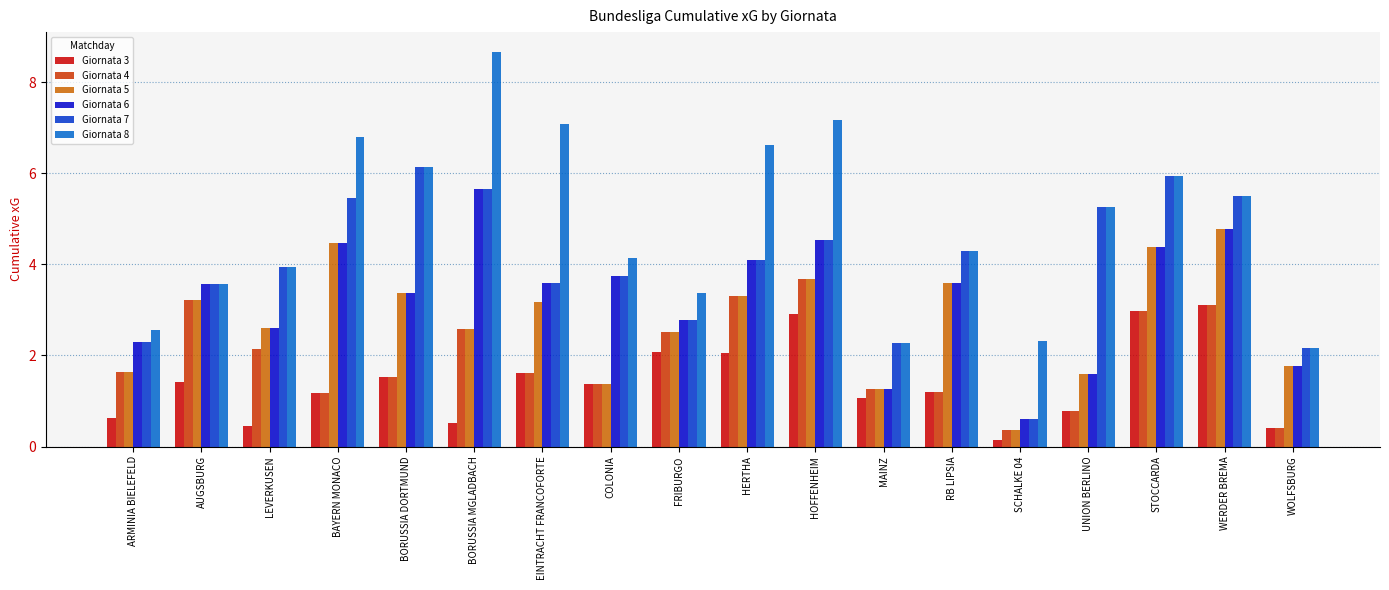

Which series has the widest spread of values?

Giornata 8